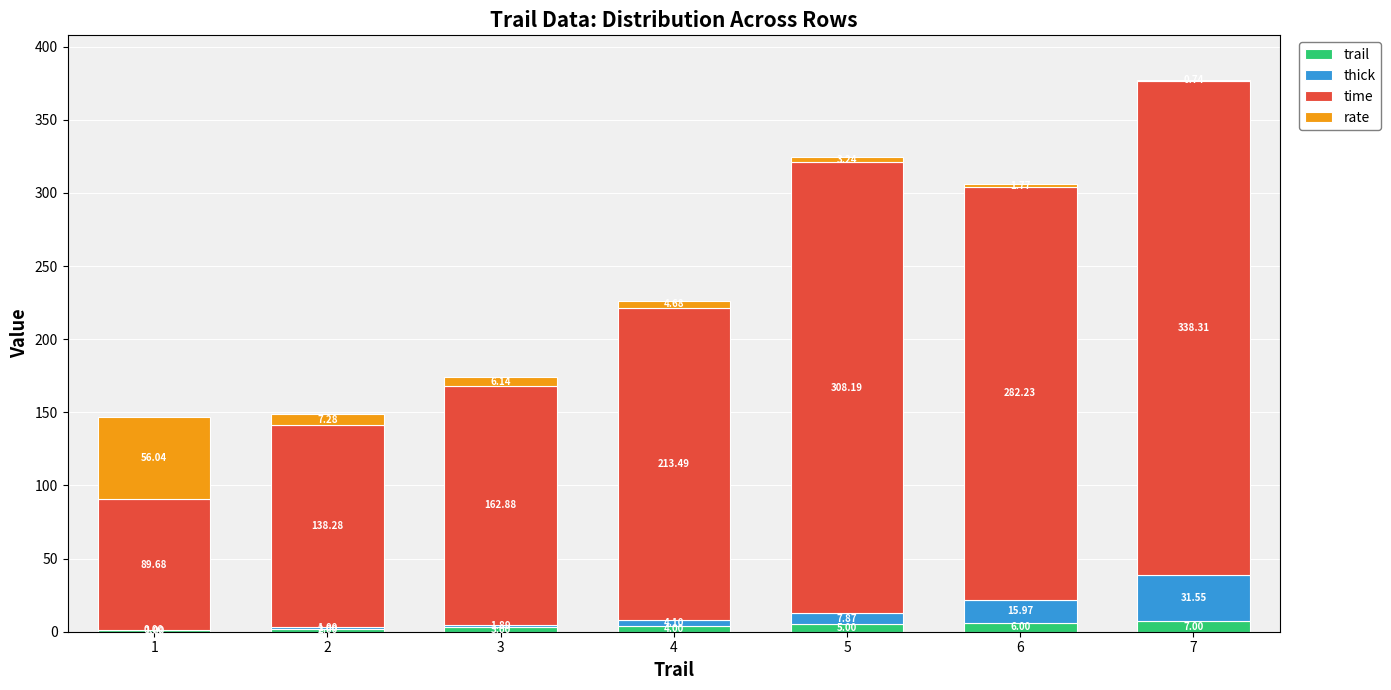

At which category is the sum across all series the highest?

7